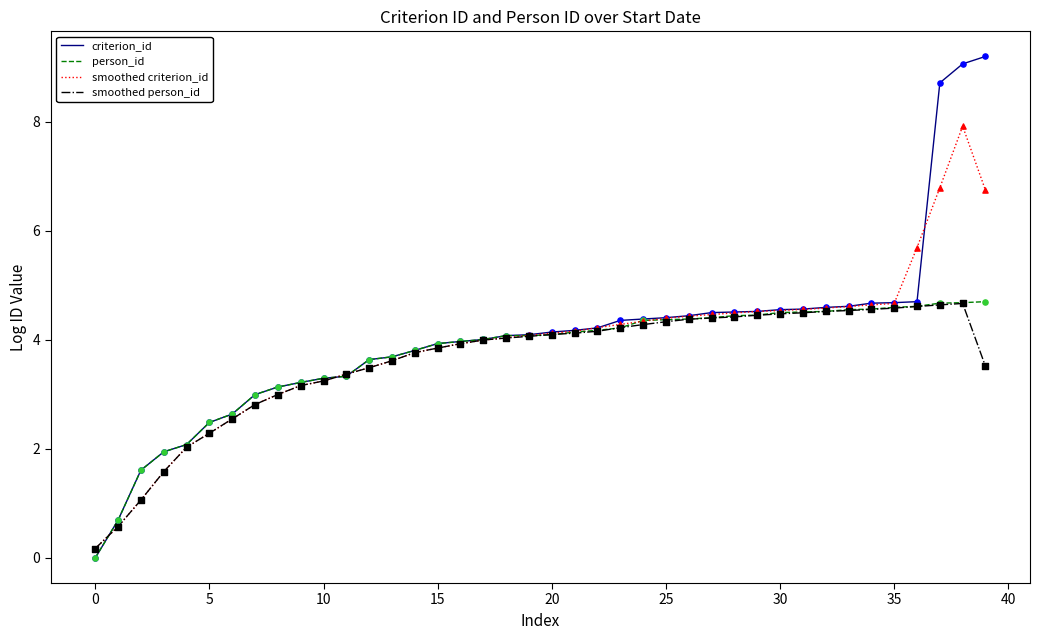

Which series has the largest range (max minus min)?

criterion_id